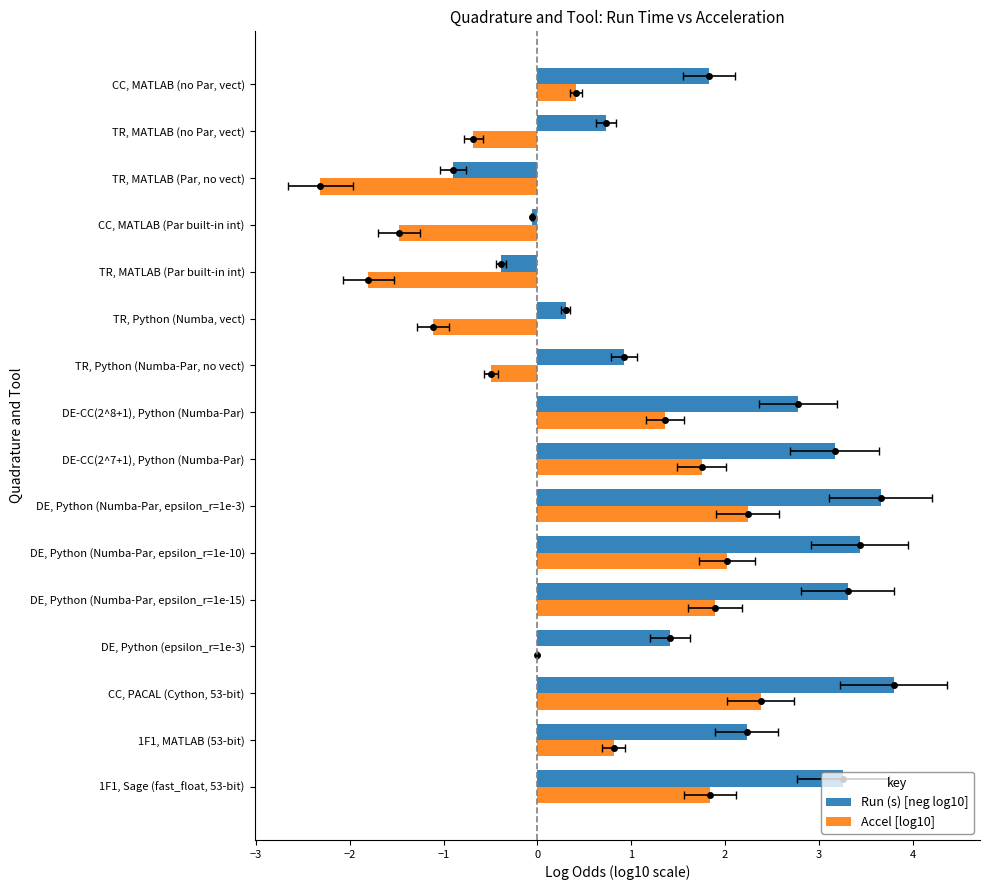

How many values in the Accel [log10] series are below 0?

6